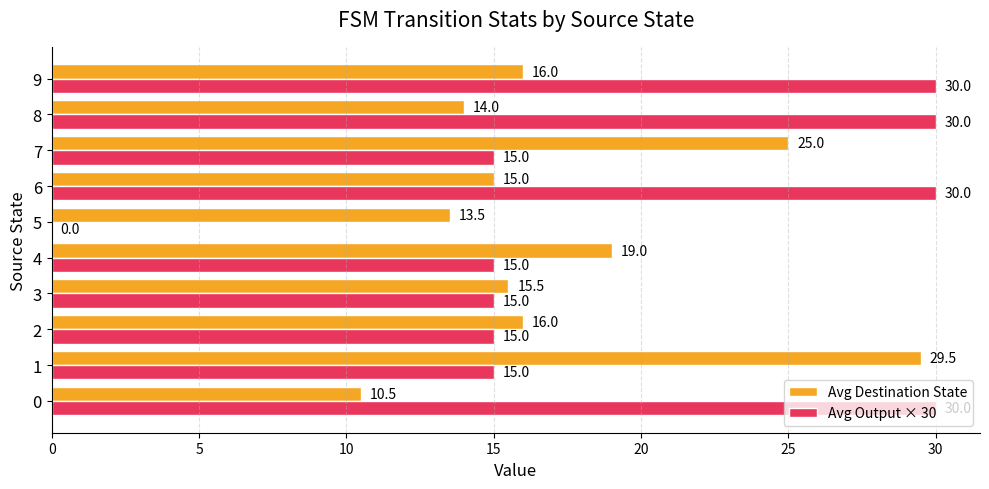

Which series has the largest total across all categories?

Avg Output × 30